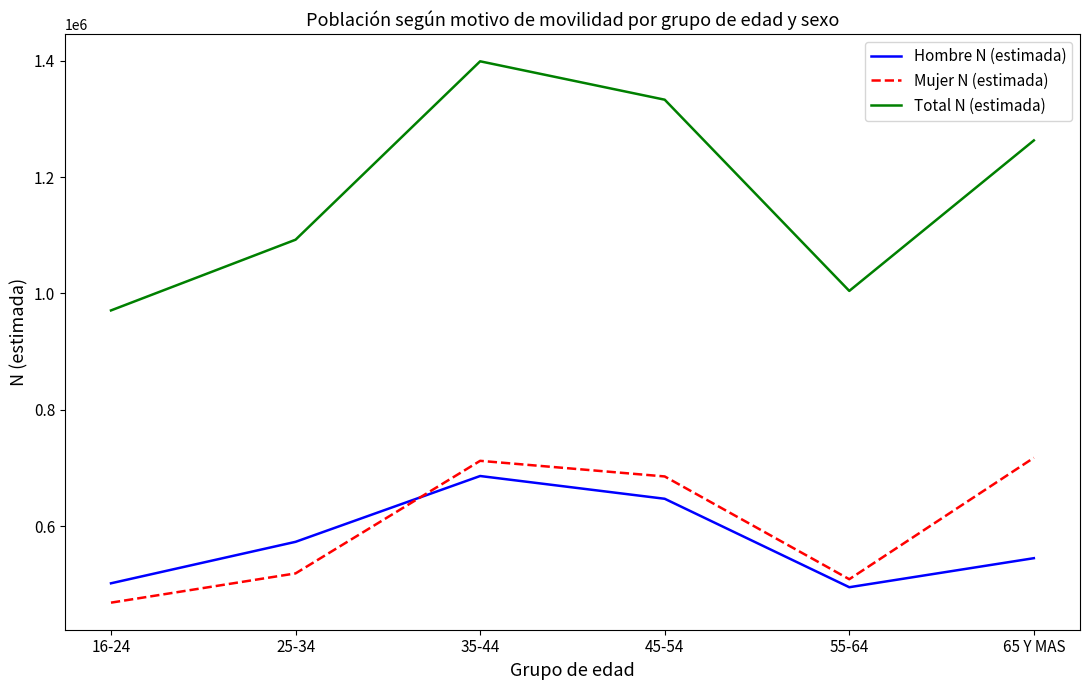

The value of Hombre N (estimada) at 65 Y MAS is 335463. True or false?

False